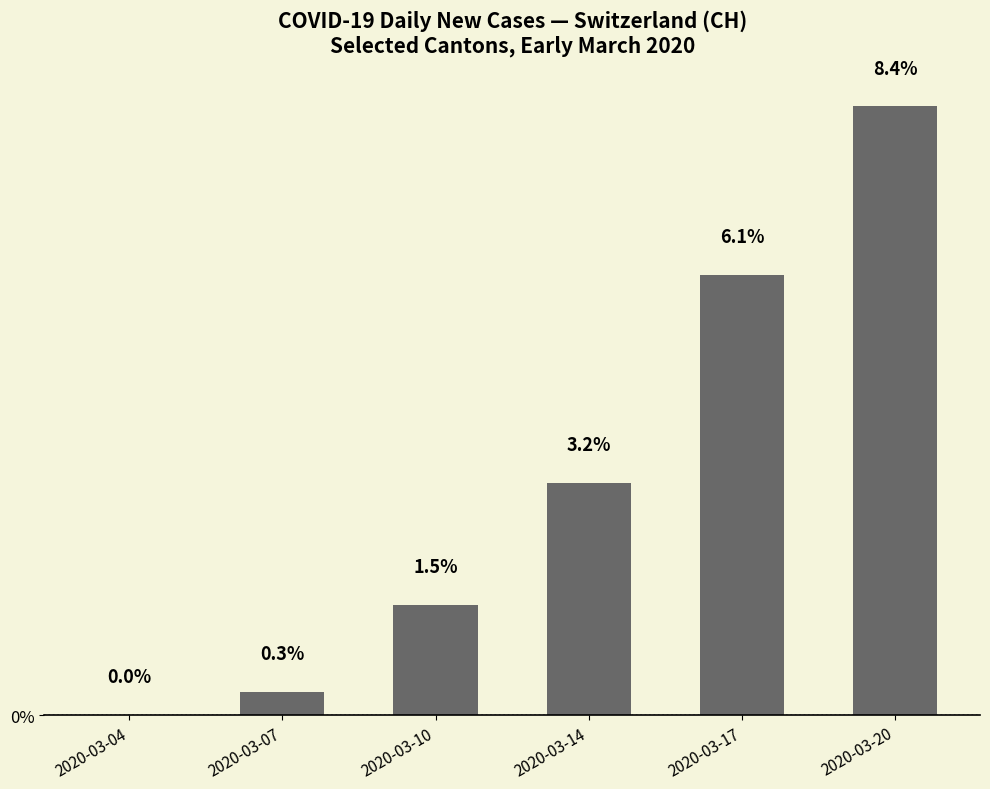

Is it true that the value at 2020-03-17 is 6.1?

True